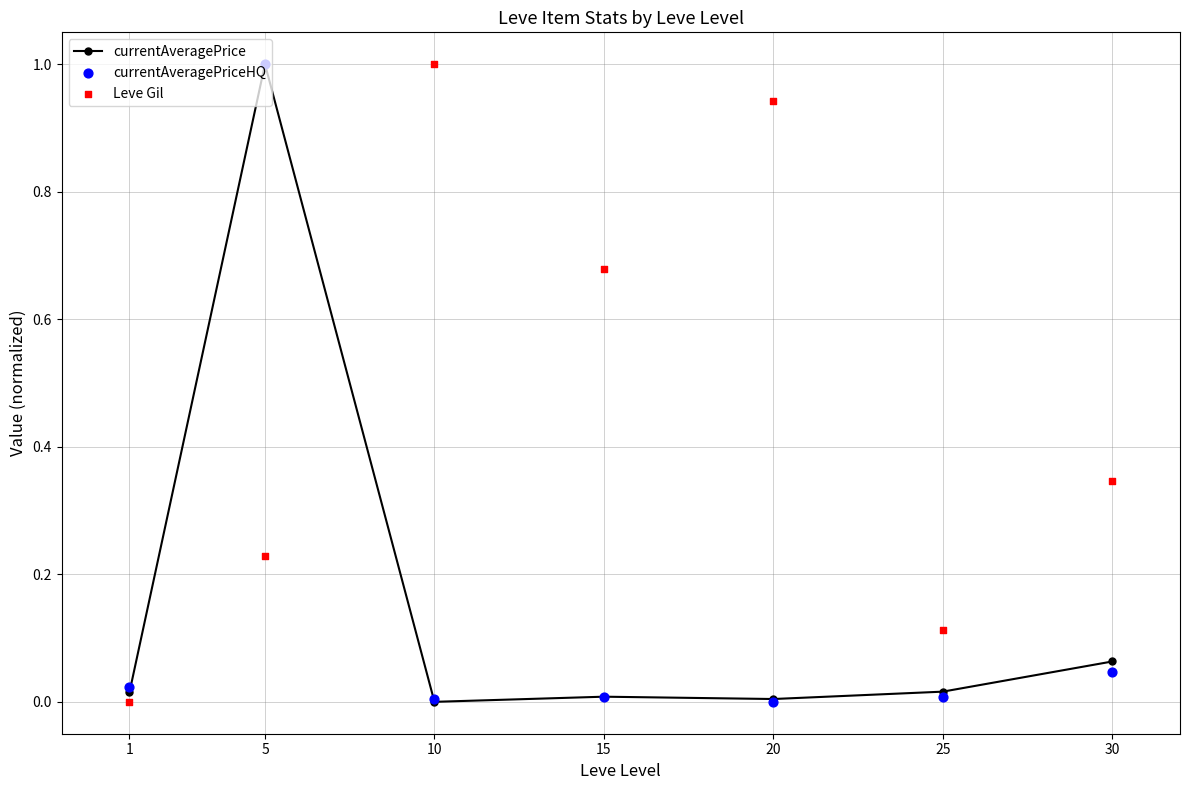

Which series has the largest Y range (max minus min)?

currentAveragePrice